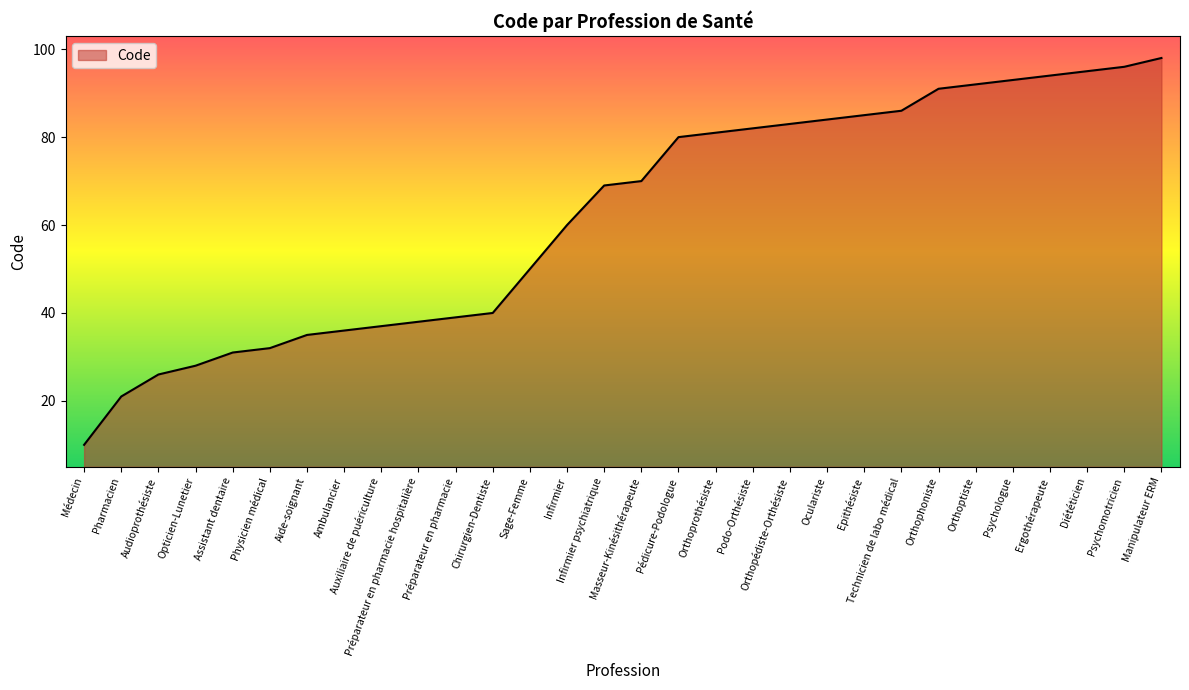

The chart shows a value of 44 at Psychologue. True or false?

False